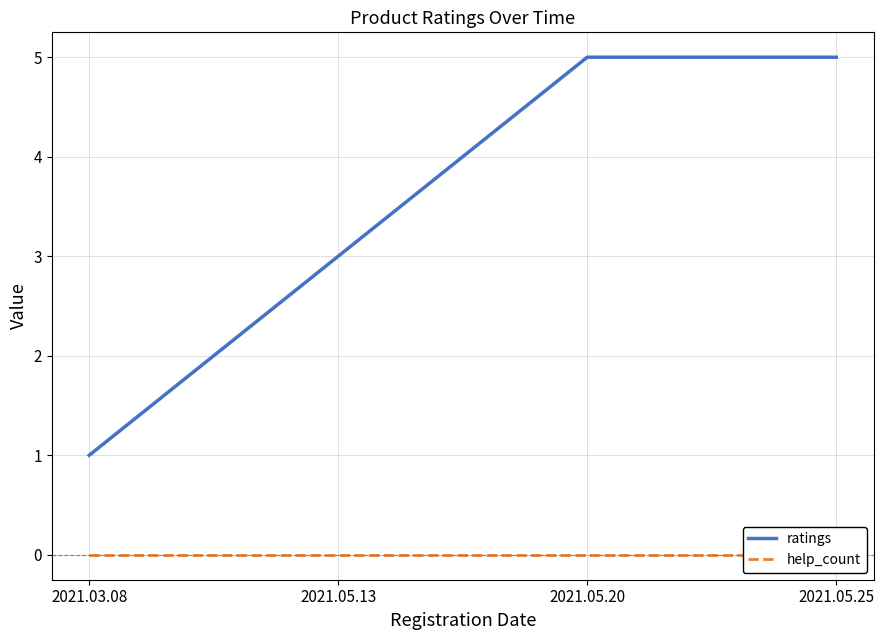

Does the chart have visible grid lines?

Yes